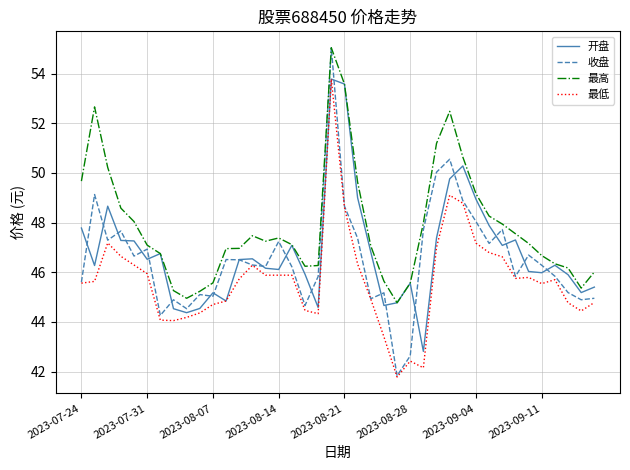

Which series has the widest spread of values?

收盘